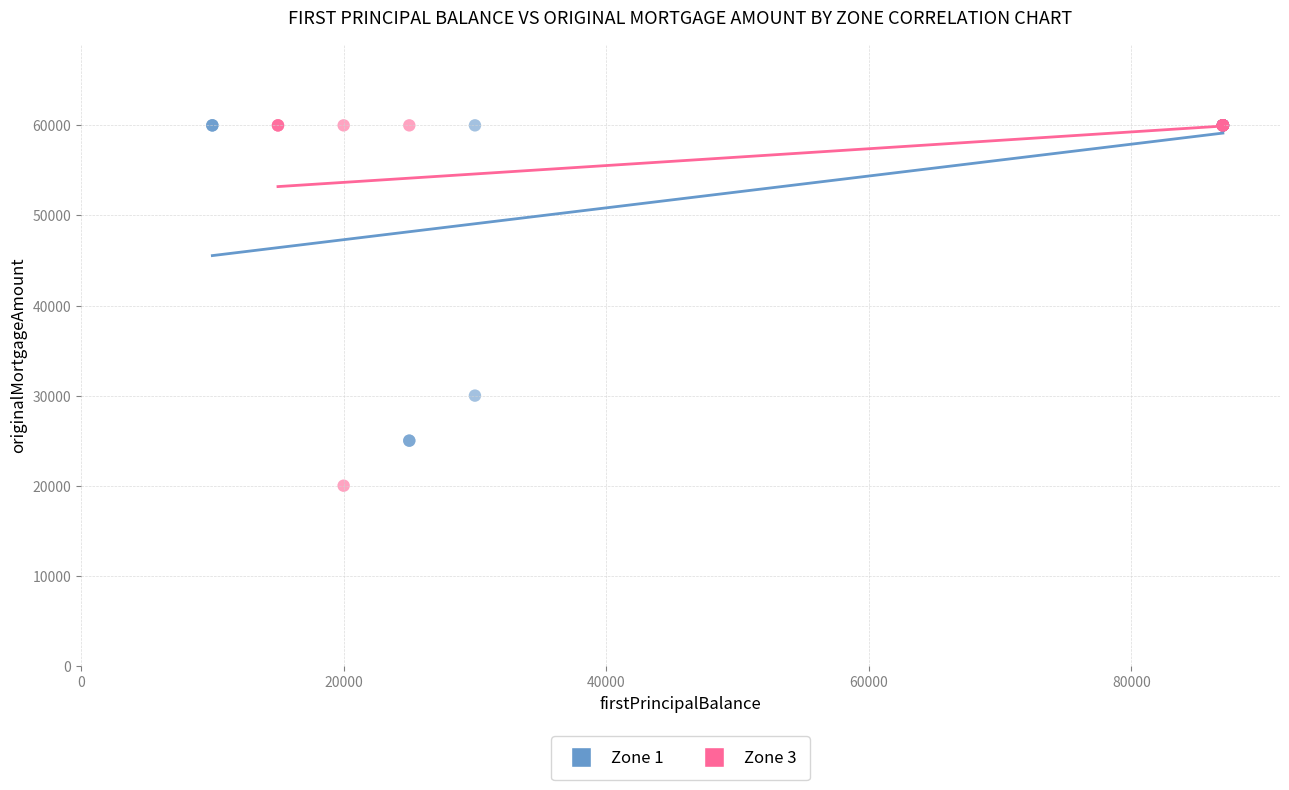

Which series reaches the minimum Y coordinate?

Zone 3